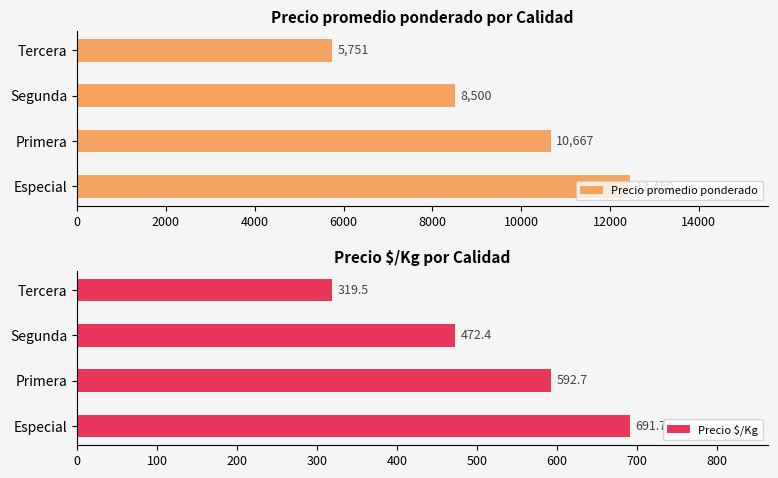

Count the number of categories in the chart.

4